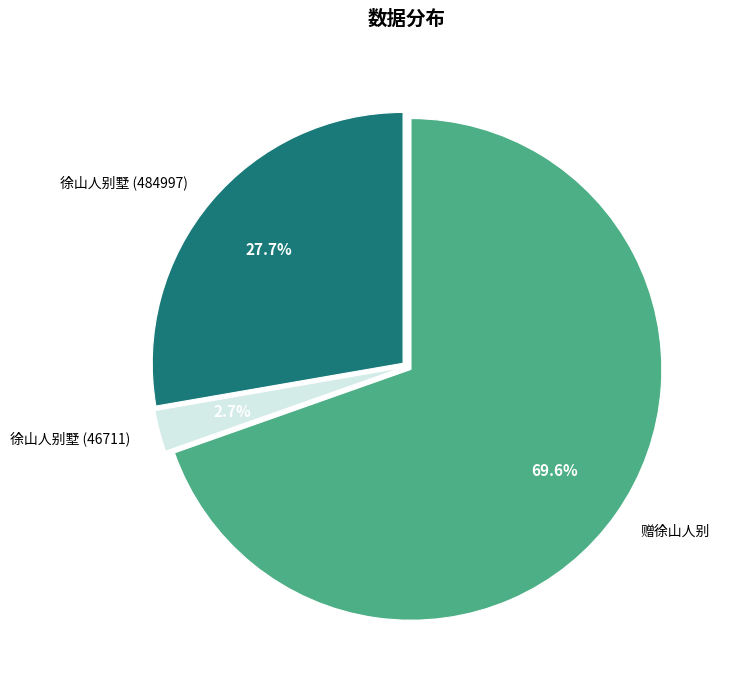

How much of the chart is everything except 徐山人别墅 (484997)?

72.3%